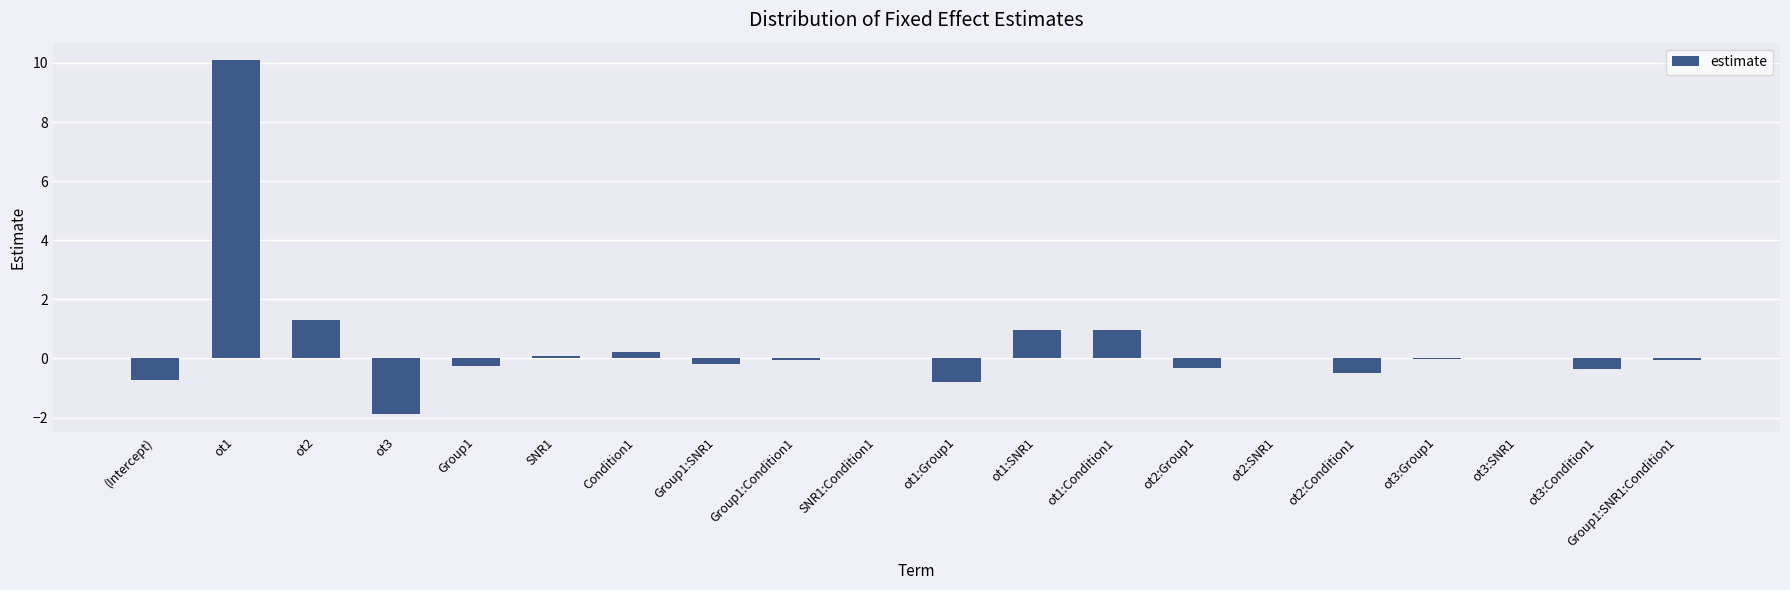

True or false: the data shows -0.2 at Group1:SNR1.

True